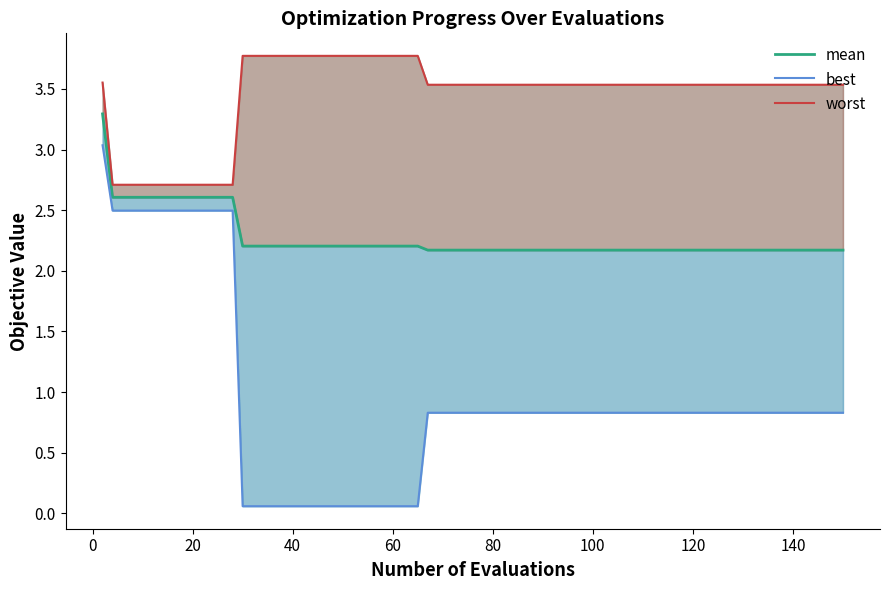

Is the value of worst at 10 greater than the value of best at 14?

Yes